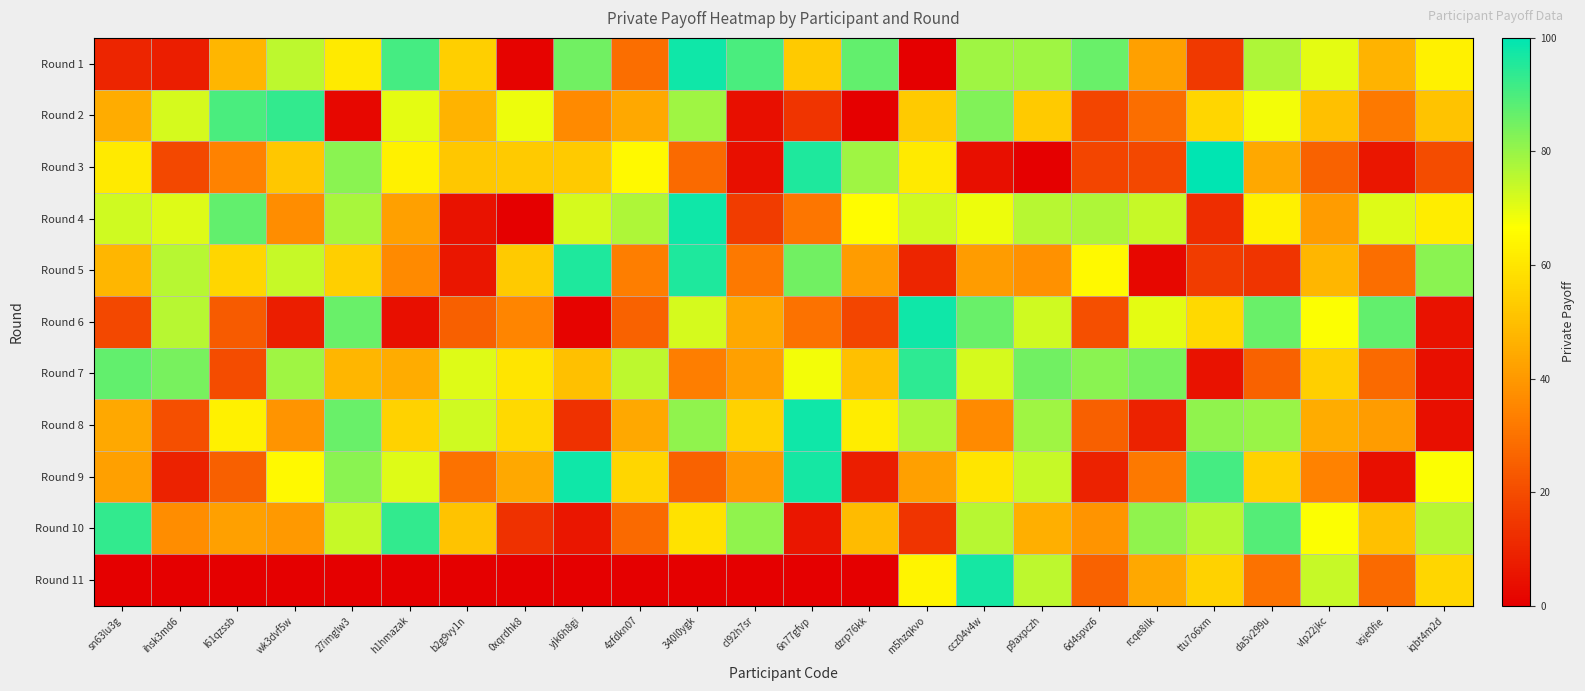

At ccz04v4w, list the series in order from largest to smallest.

Round 11, Round 6, Round 2, Round 1, Round 10, Round 7, Round 4, Round 9, Round 5, Round 8, Round 3